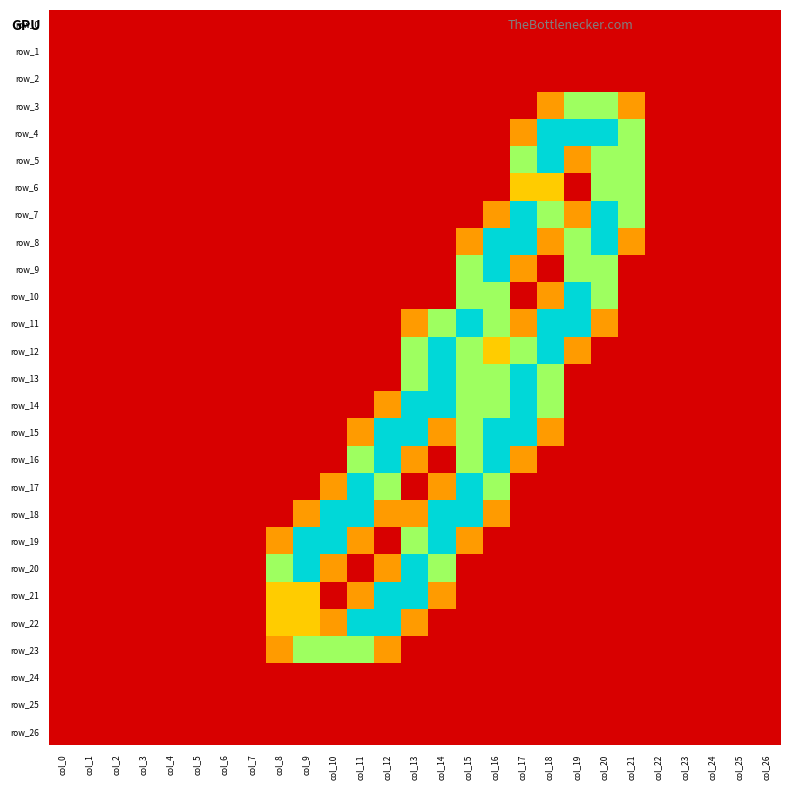

The row_11 series shows 0.8 at col_13. True or false?

True